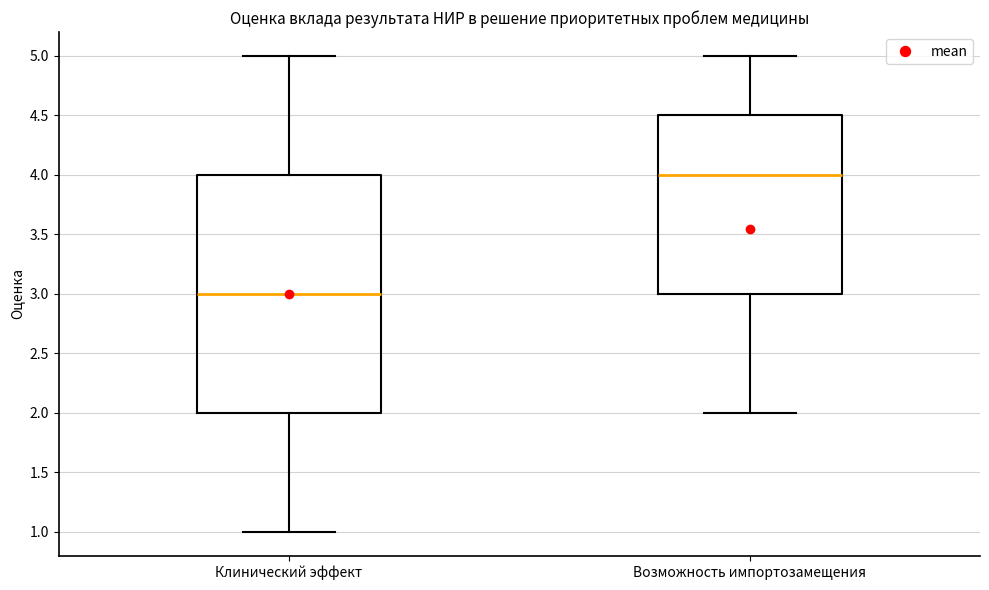

Reading left to right, read every box against the y-axis: the position of its median line, the range the box covers, and the ends of its whiskers. The values are not printed on the chart, so give them approximately, as read against the axis.

Клинический эффект: median 3.0, box 2.0 to 4.0, whiskers 1.0 to 5.0
Возможность импортозамещения: median 4.0, box 3.0 to 4.5, whiskers 2.0 to 5.0